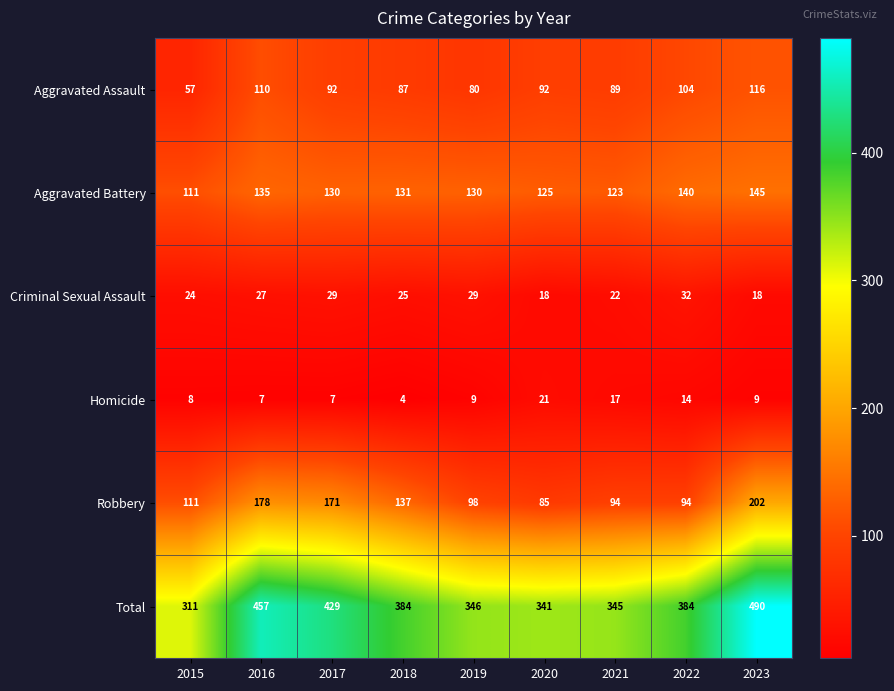

What is the total value across all series at 2016?

914